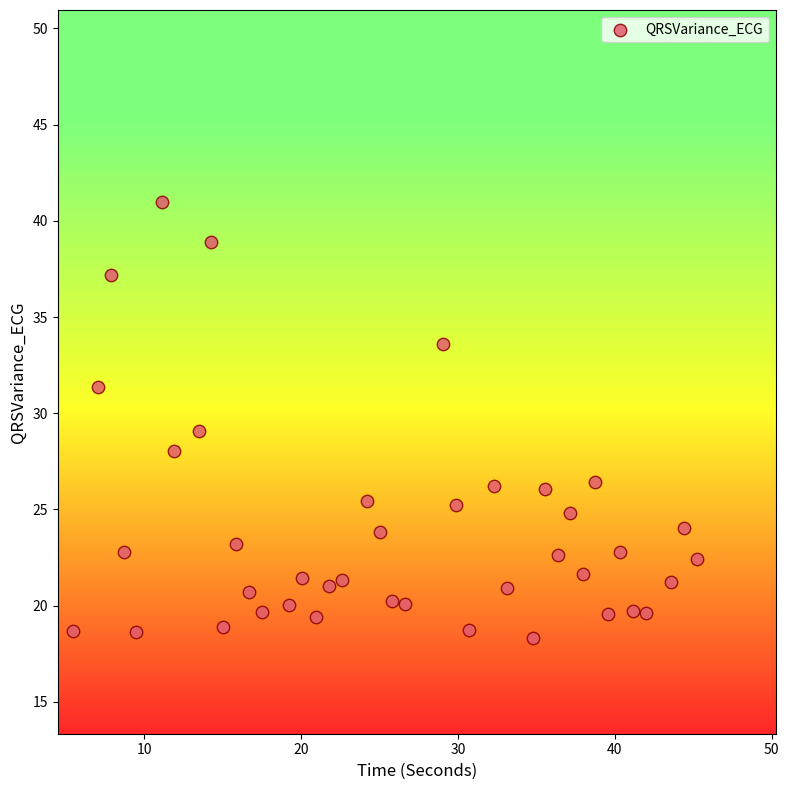

What is the range of Y values (max minus min)?

22.6